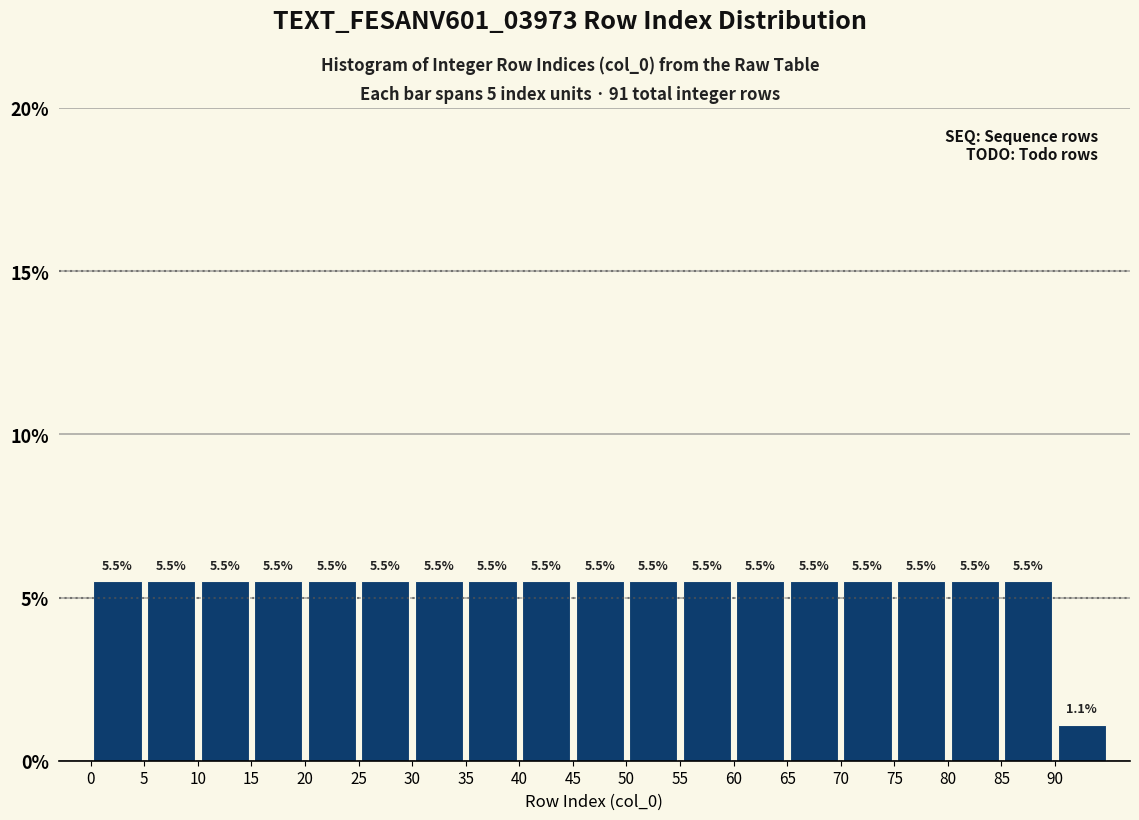

What is the height of the bar covering 85 to 90 on the x-axis?

5.5